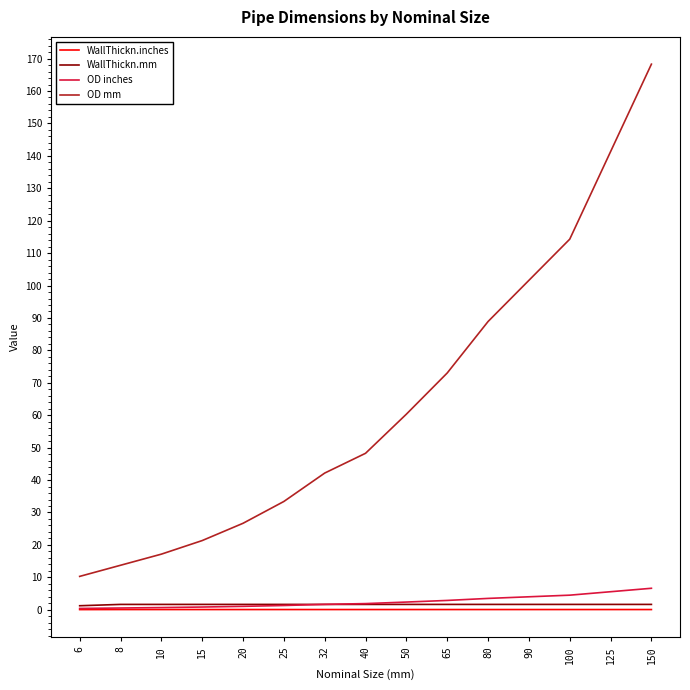

Between 10 and 25, which series saw the biggest shift?

OD mm